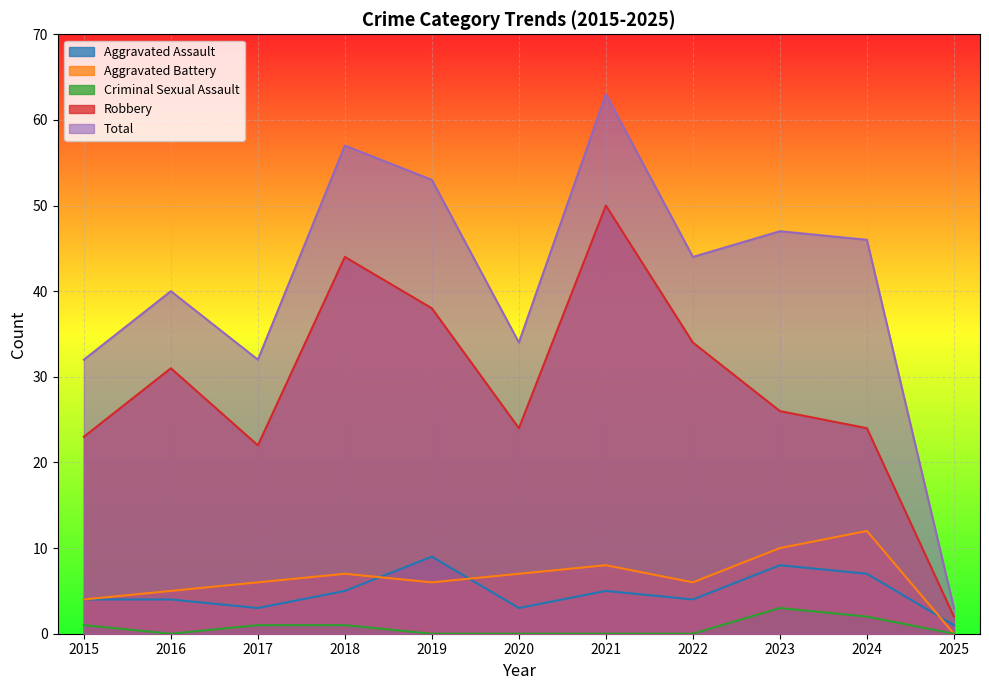

Which label corresponds to the smallest value in the chart?

2025